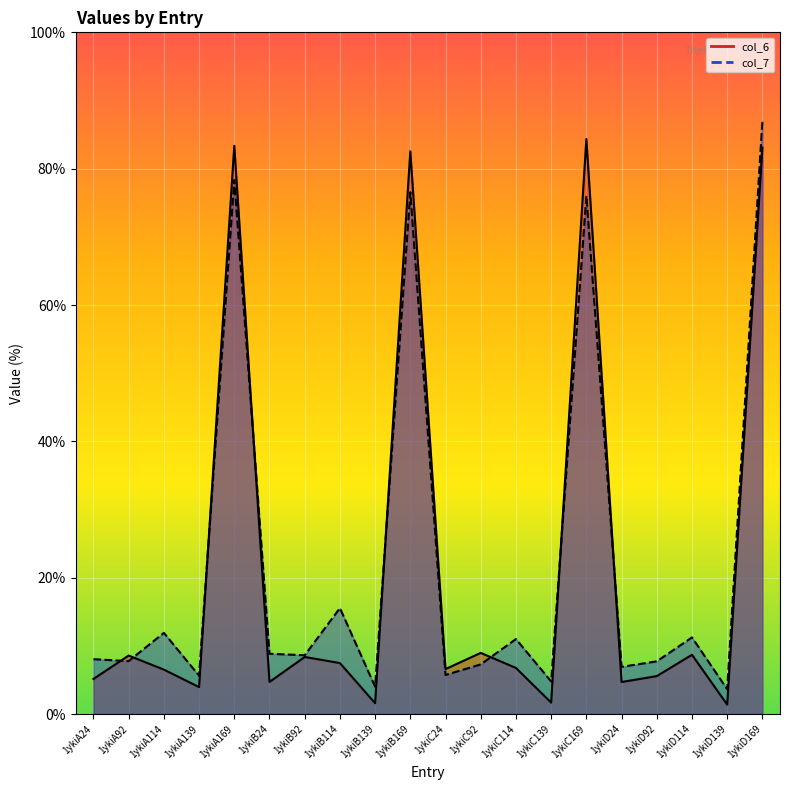

How many intersections are there between col_6 and col_7?

8